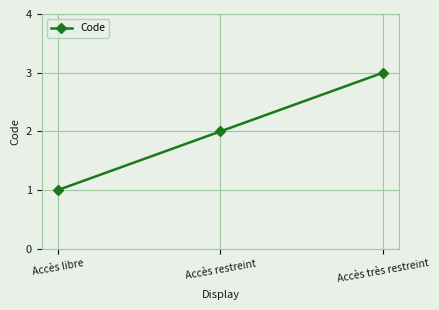

How many values are between 1 and 3?

3